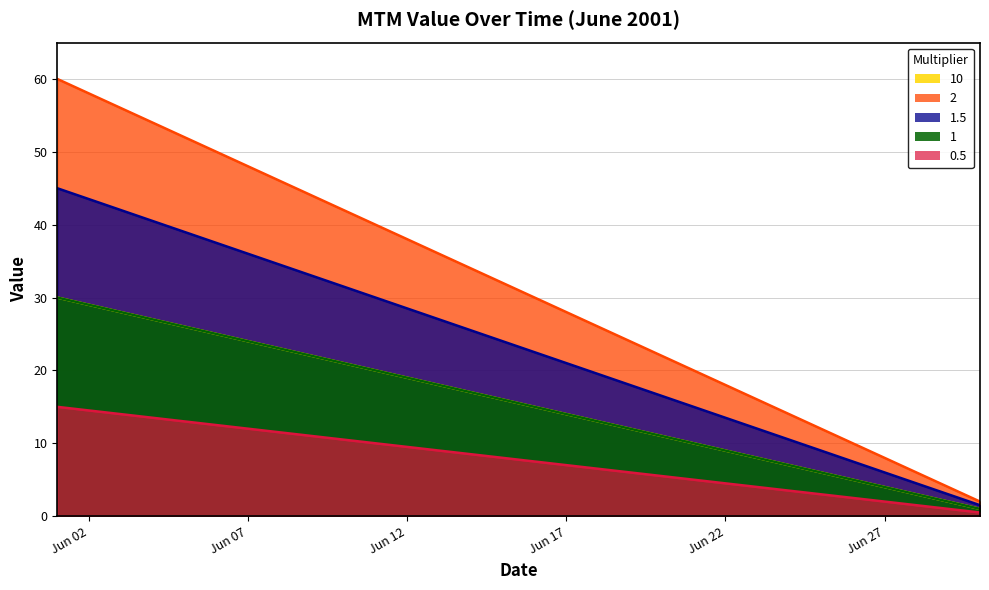

Does the chart have visible grid lines?

Yes